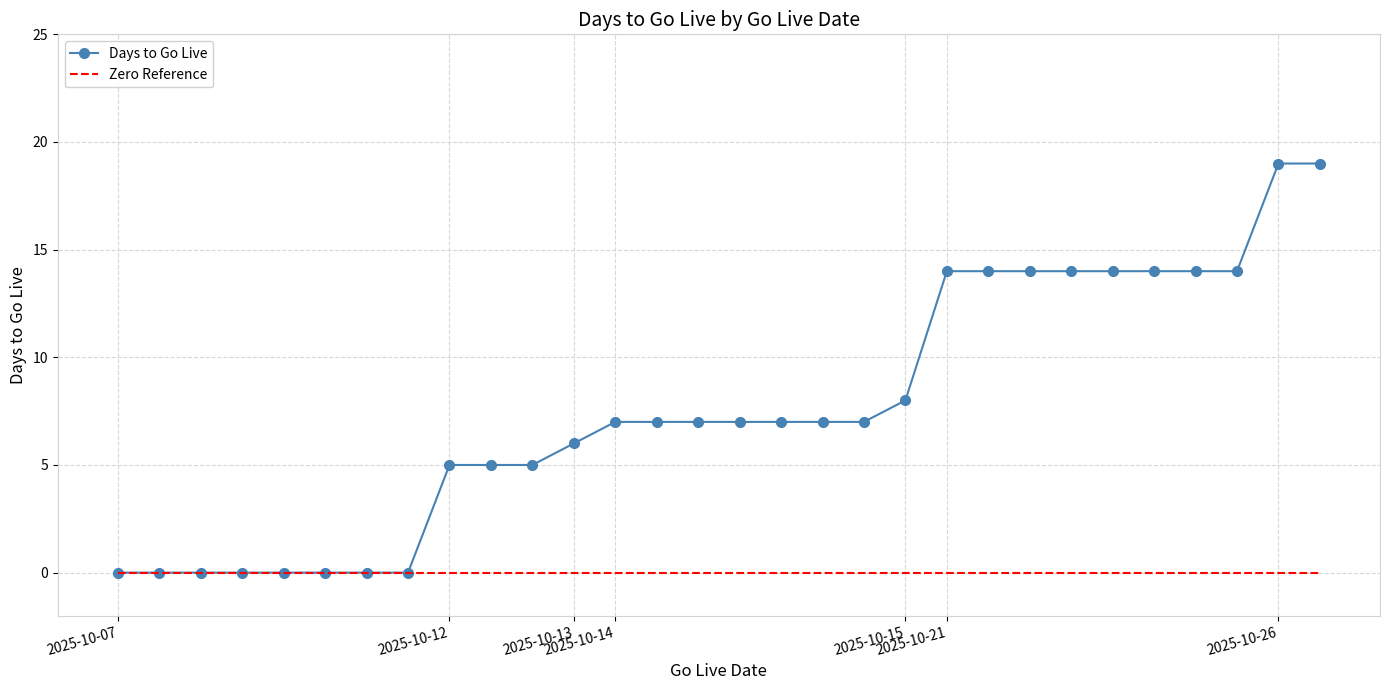

Which series has the largest range (max minus min)?

Days to Go Live